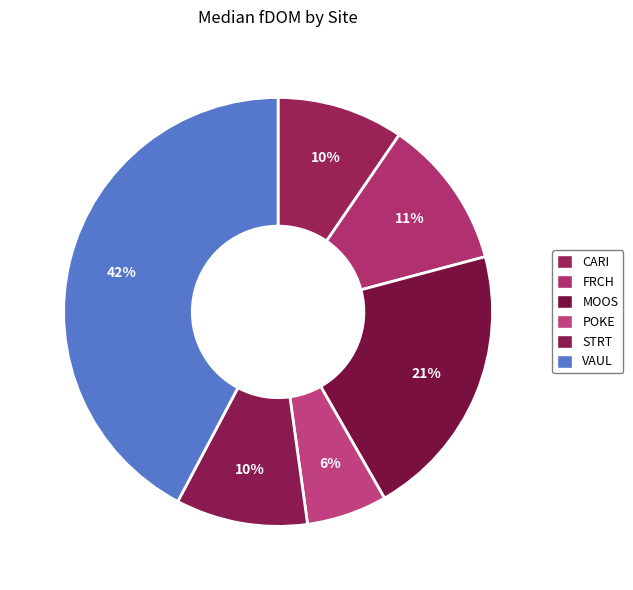

Which slice is the smallest?

POKE